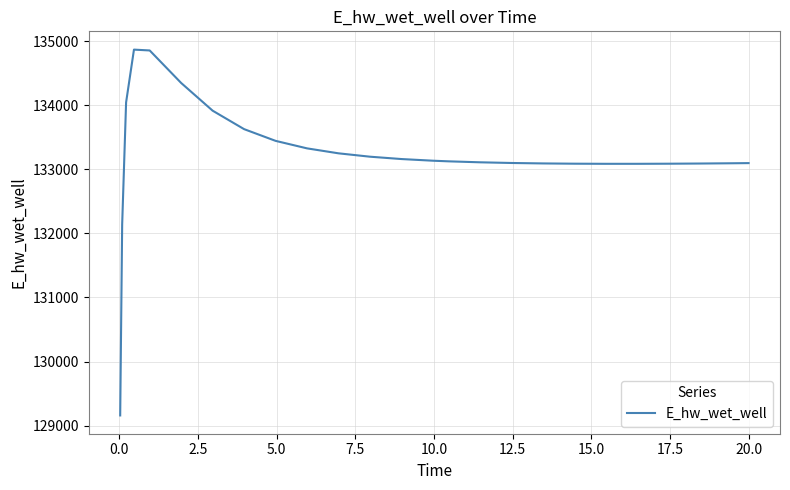

What is the greatest value displayed?

134866.1